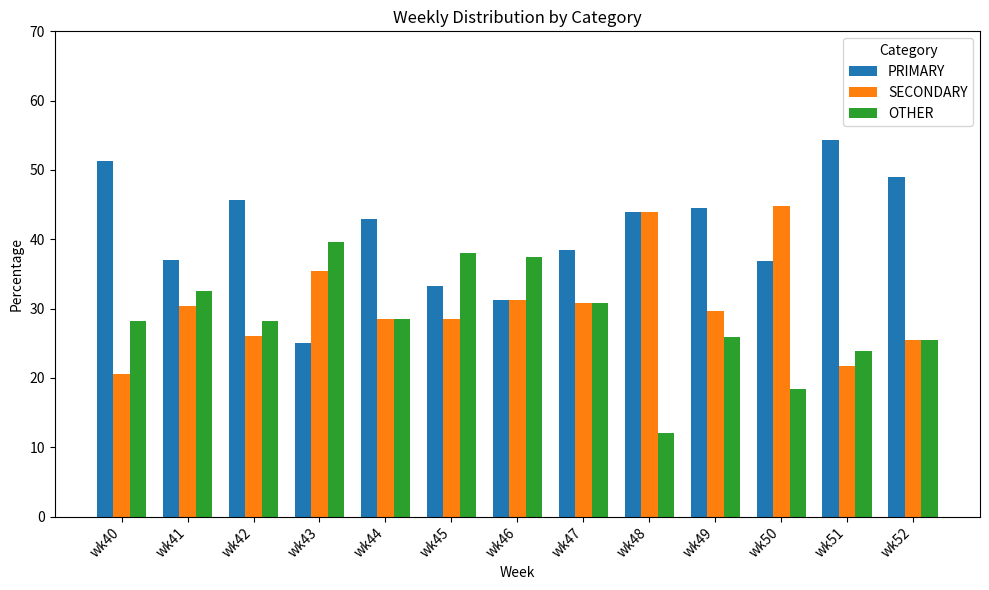

What is the difference between the maximum and minimum values in the SECONDARY series?

24.2